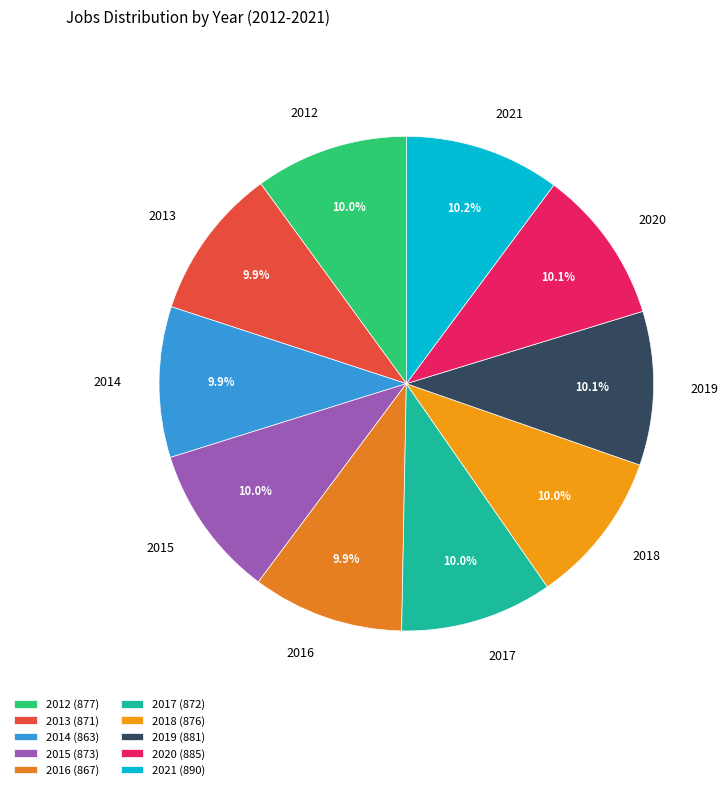

What percentage do 2012 and 2019 together represent?

20.1%